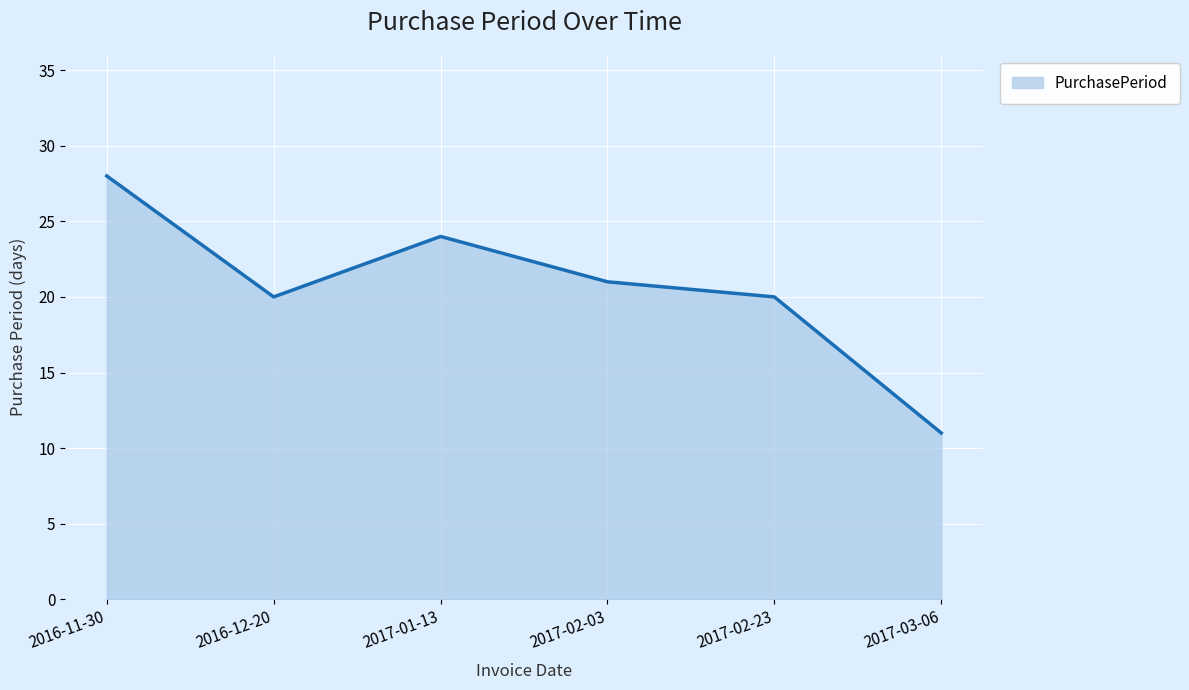

How many interior local peaks (higher than both neighbors) does the data have?

1